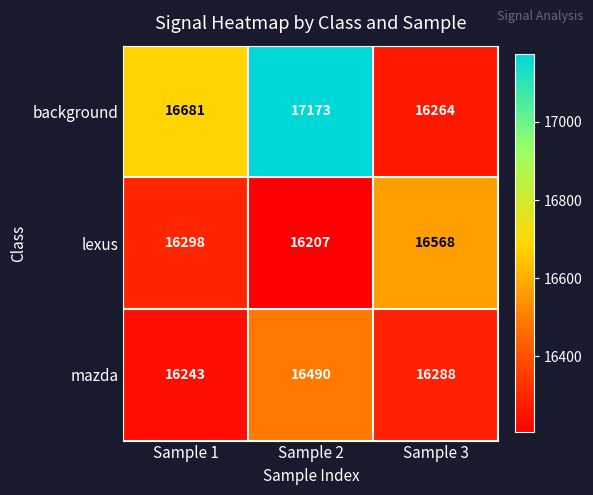

What is the difference between the maximum and minimum values in the background series?

909